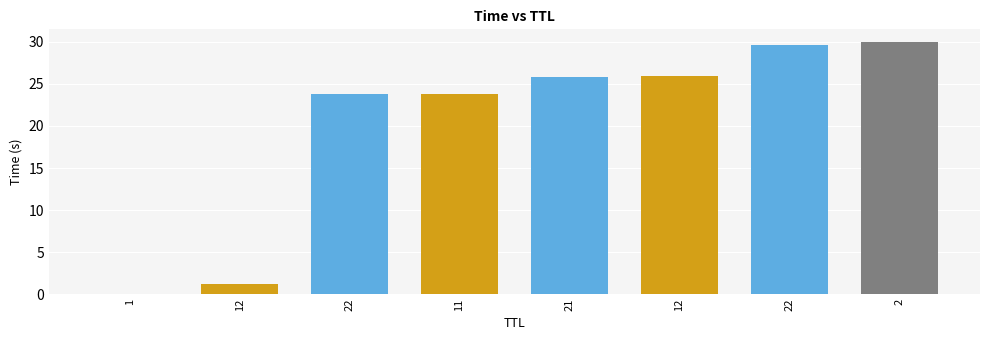

What is the value of the 3rd bar from the left?

23.8